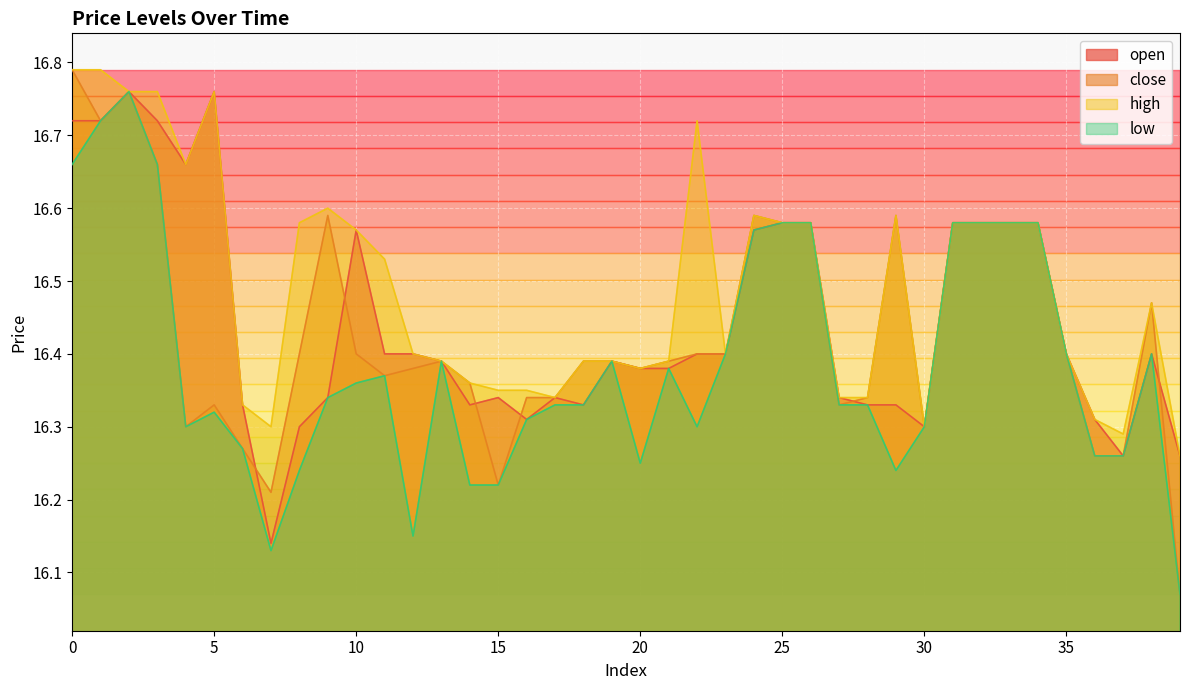

Does the chart display data point markers on the line(s)?

No